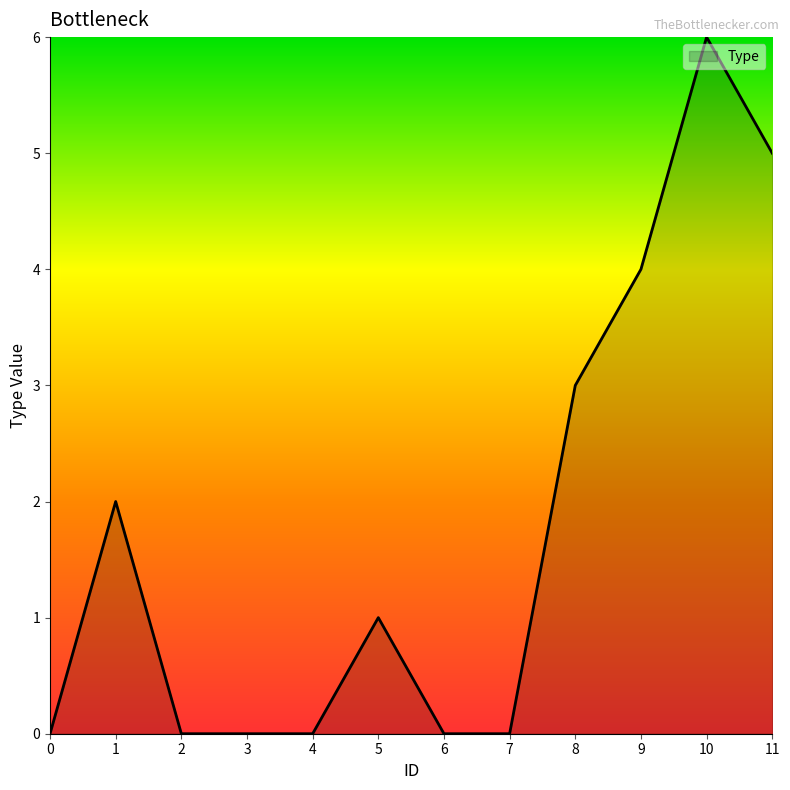

Reading right to left, what are all the values shown in this chart?

5	6	4	3	0	0	1	0	0	0	2	0